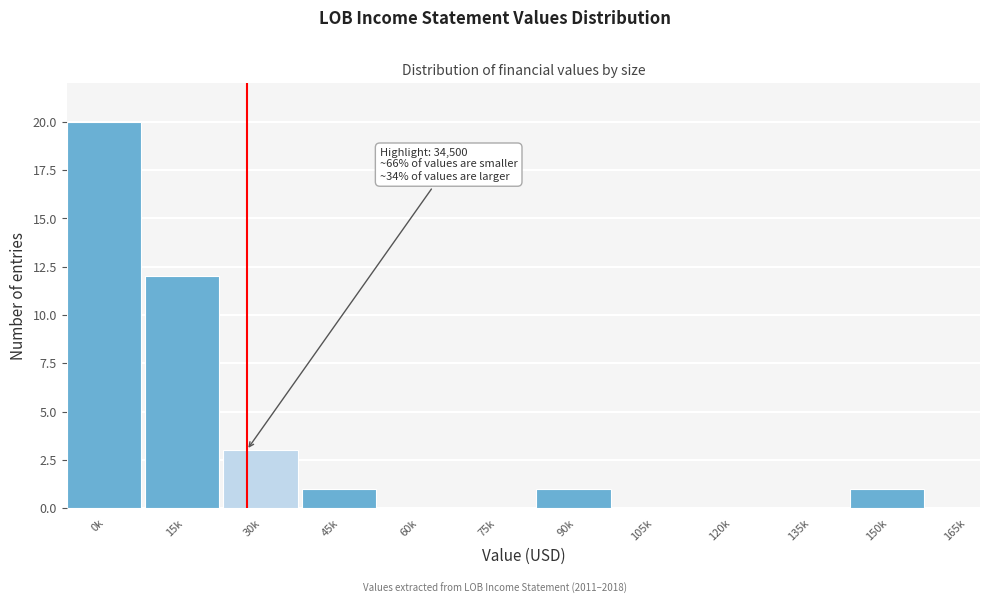

Reading left to right, list all the values displayed in this chart.

0k=20	15k=12	30k=3	45k=1	60k=0	75k=0	90k=1	105k=0	120k=0	135k=0	150k=1	165k=0